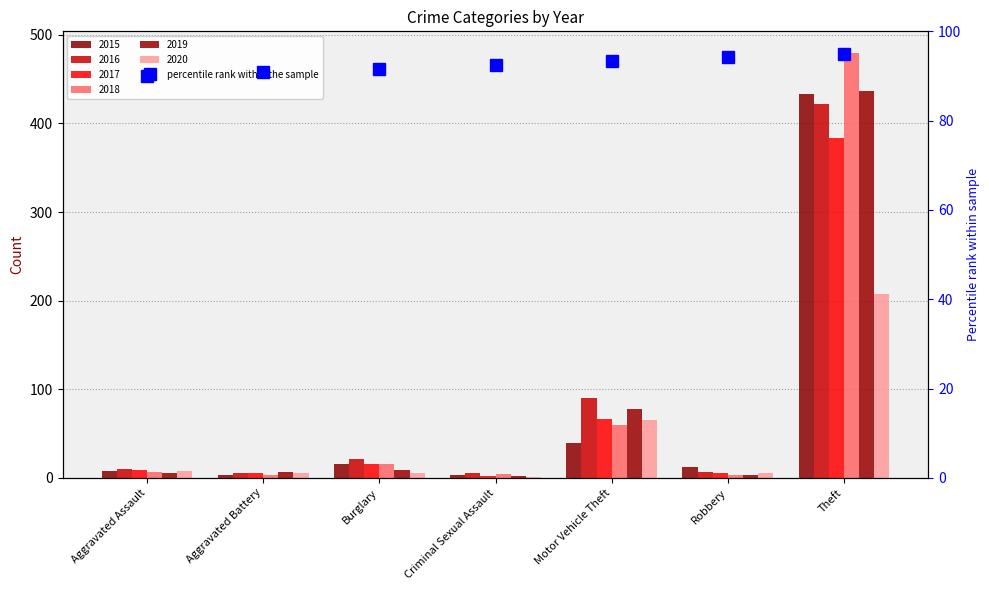

The chart shows a value of 130.4 at Theft. True or false?

False